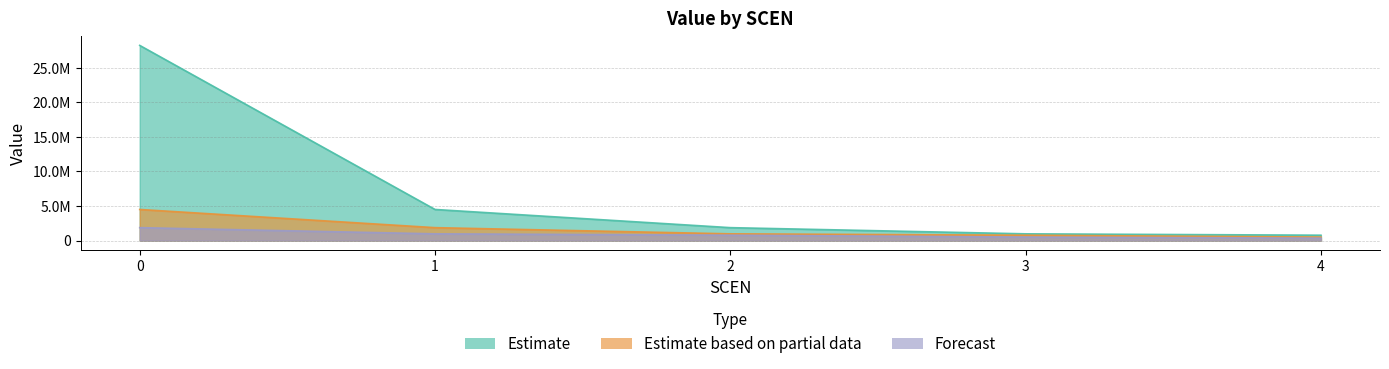

How many categories are shown in the chart?

5